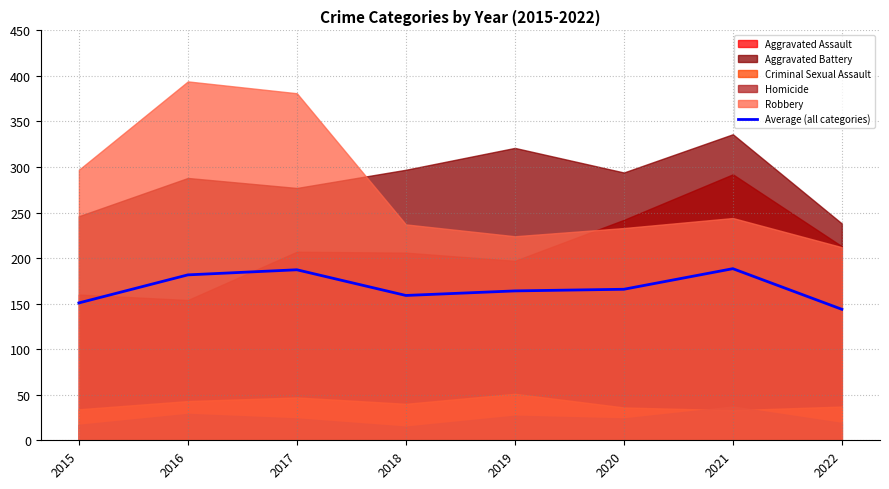

The value at 2017 is 287.6. True or false?

False